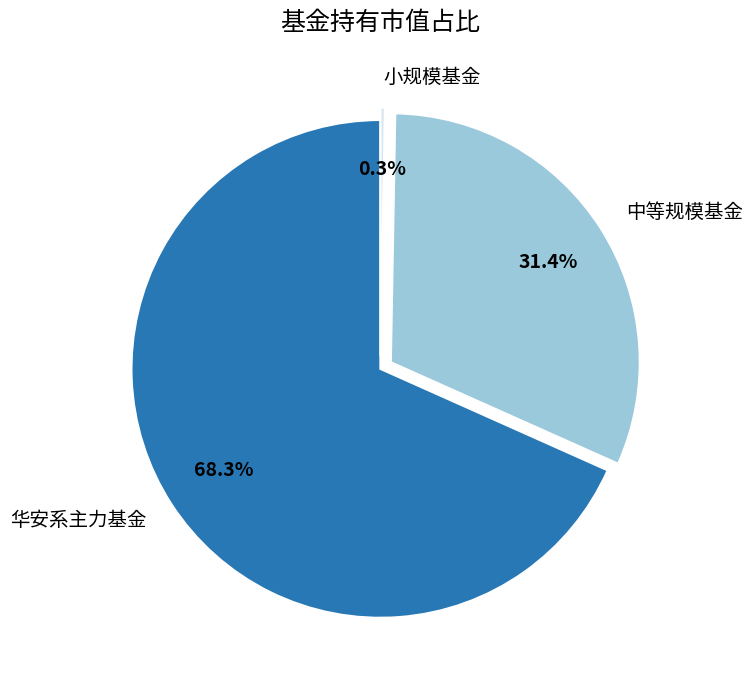

Combined, do 中等规模基金 and 小规模基金 account for over 50%?

No